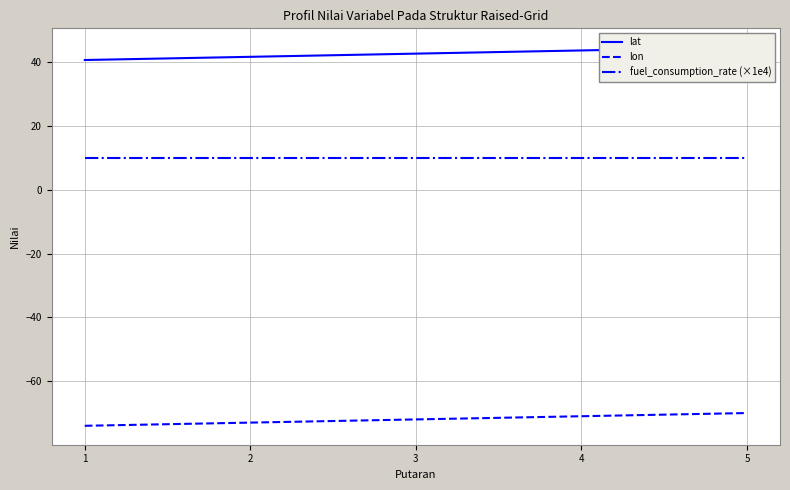

Reading left to right, extract all data points from this chart.

lat: 40.7	41.7	42.7	43.7	44.7
lon: -74.0	-73.0	-72.0	-71.0	-70.0
fuel_consumption_rate (×1e4): 10.0	10.0	10.0	10.0	10.0